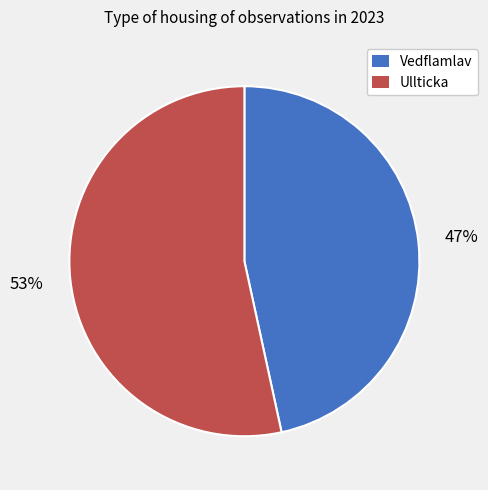

What is the smallest slice in the pie chart?

Vedflamlav